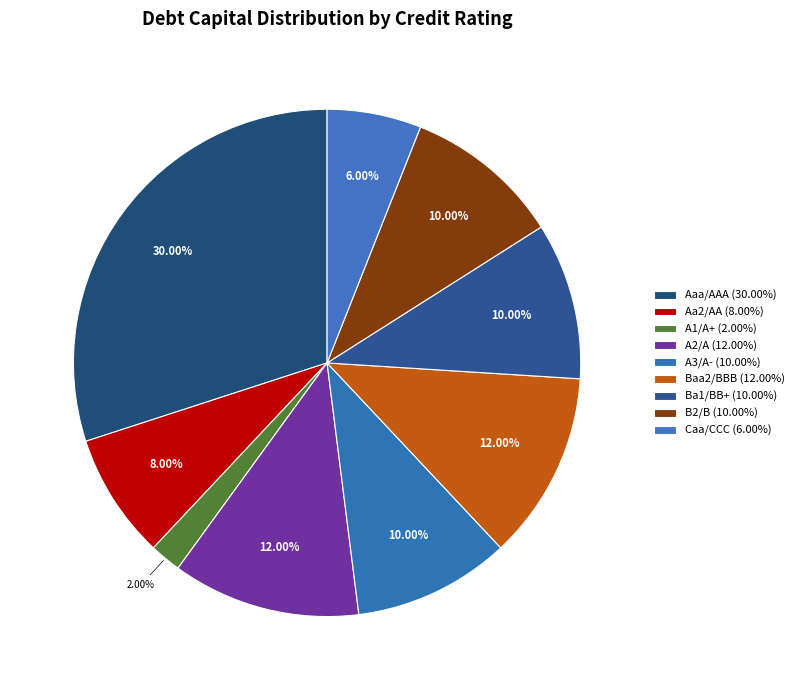

Count the number of slices in the pie.

9